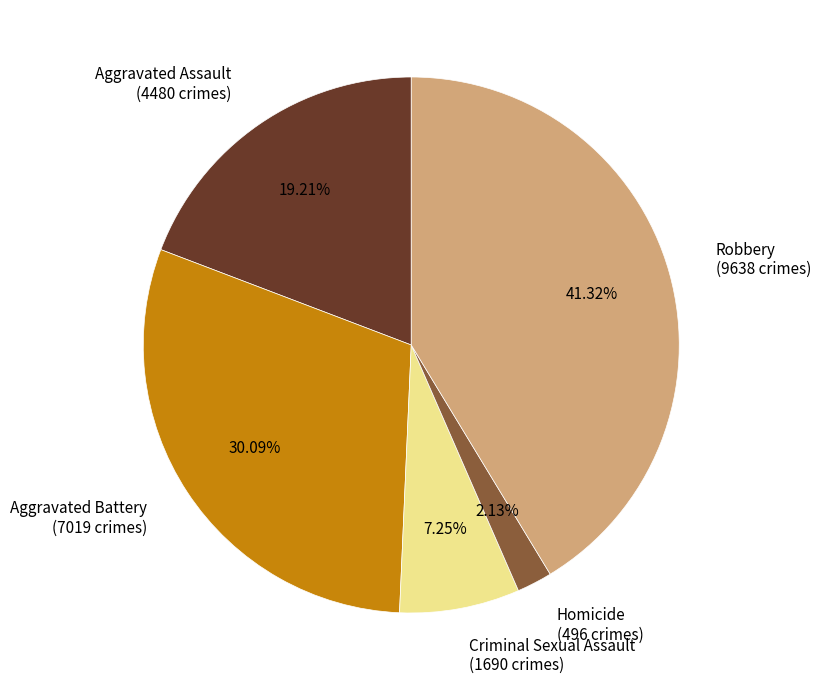

Is Homicide the majority of the pie?

No